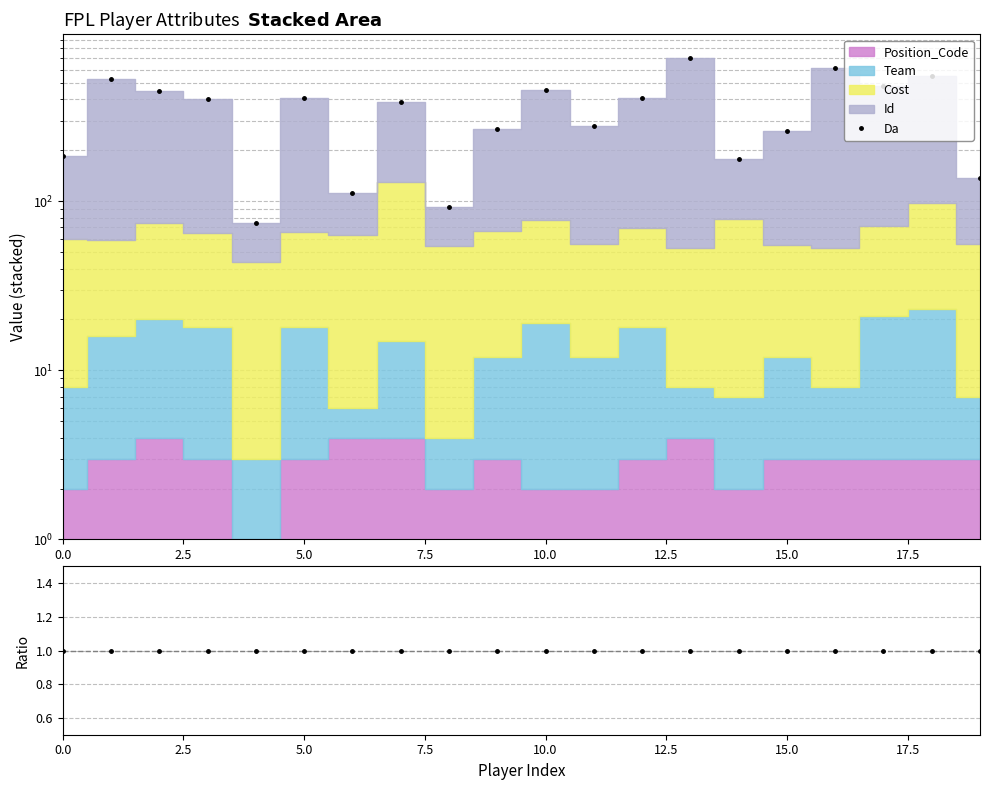

Count the number of categories in the chart.

20